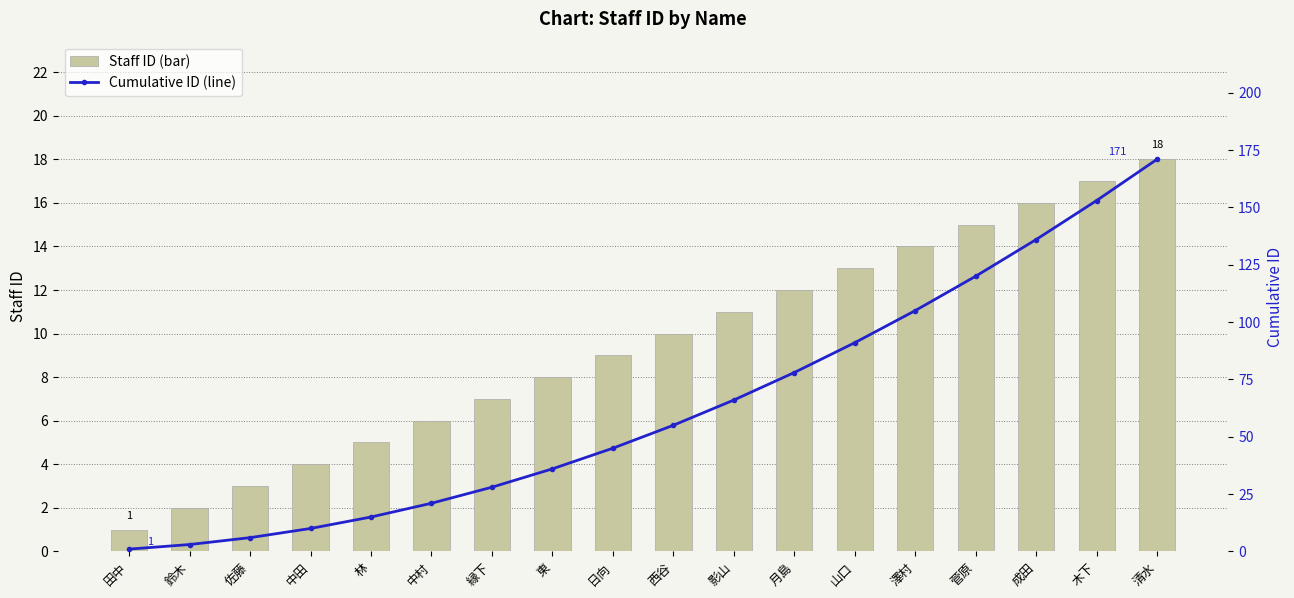

Is it true that Staff ID (bar) equals 2 at 鈴木?

True